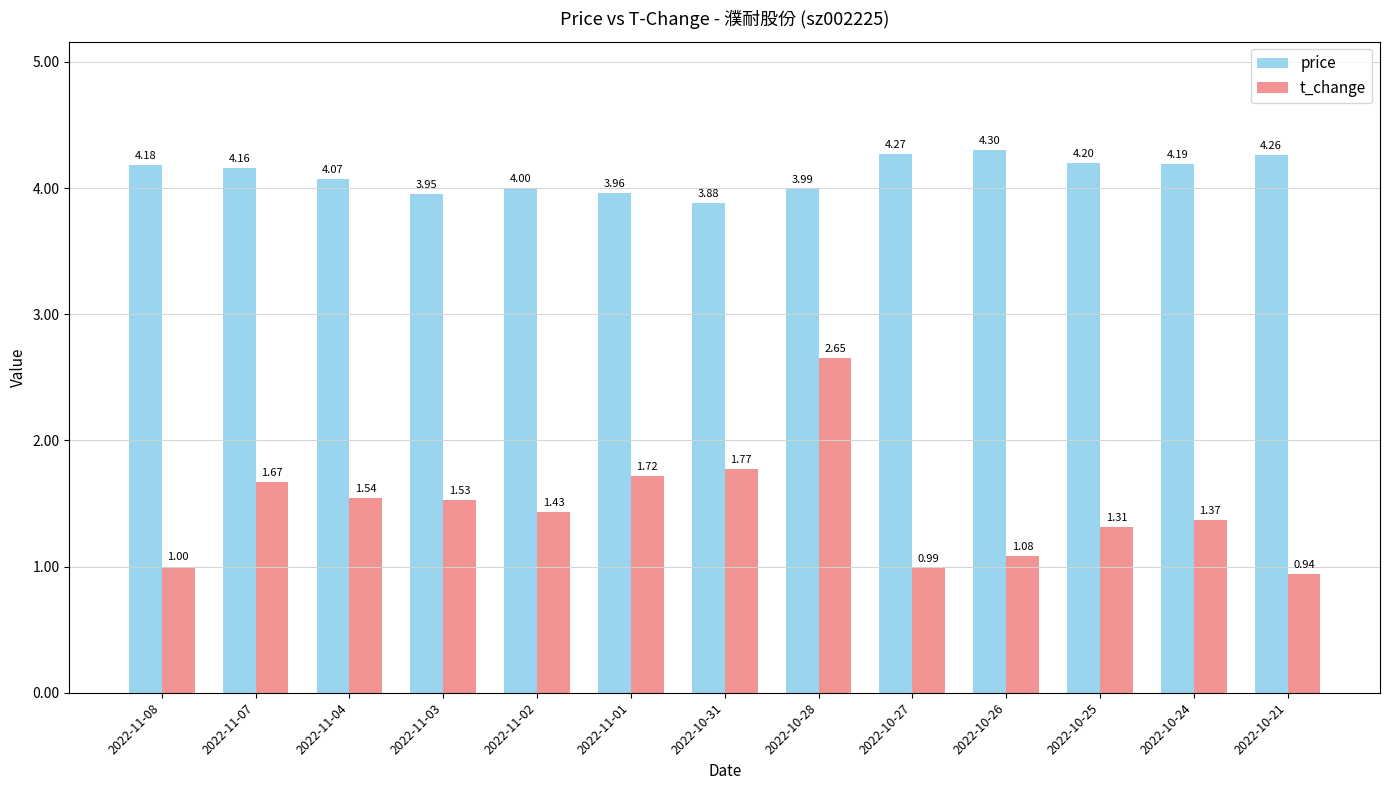

Which series changed the most between 2022-11-02 and 2022-10-21?

t_change